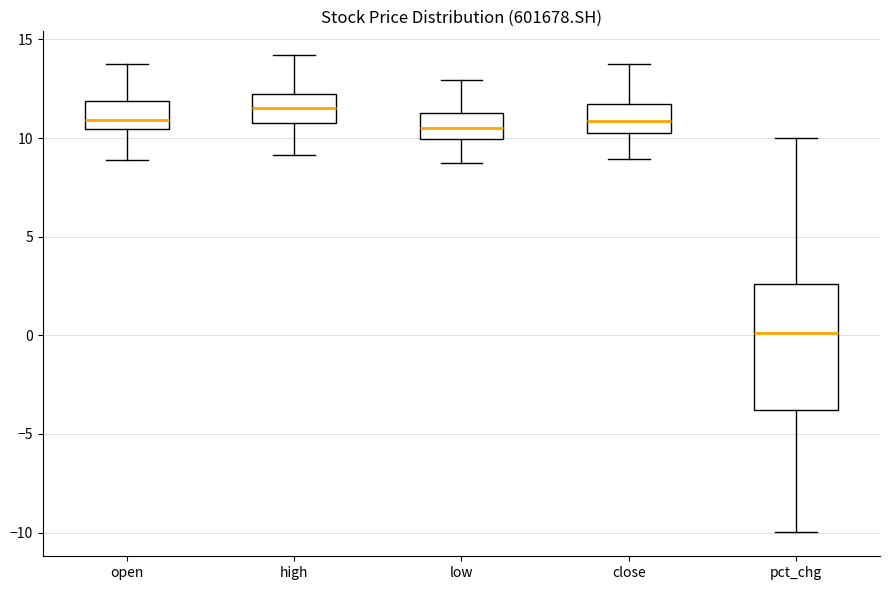

Reading left to right, transcribe this box plot: for each box, give where its median line is, the range the box spans, and where its two whiskers end, as read against the y-axis. The values are not printed on the chart, so give them approximately, as read against the axis.

open: median 11.0, box 10.5 to 12.0, whiskers 9.0 to 14.0
high: median 11.5, box 11.0 to 12.0, whiskers 9.0 to 14.0
low: median 10.5, box 10.0 to 11.5, whiskers 8.5 to 13.0
close: median 11.0, box 10.0 to 11.5, whiskers 9.0 to 13.5
pct_chg: median 0.0, box -4.0 to 2.5, whiskers -10.0 to 10.0